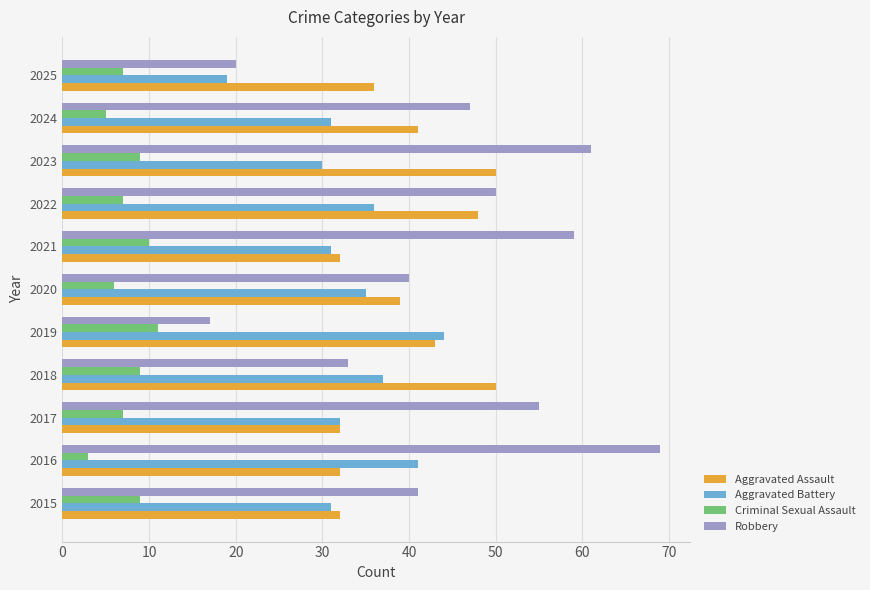

Is the value of Robbery at 2017 greater than the value of Aggravated Assault at 2021?

Yes